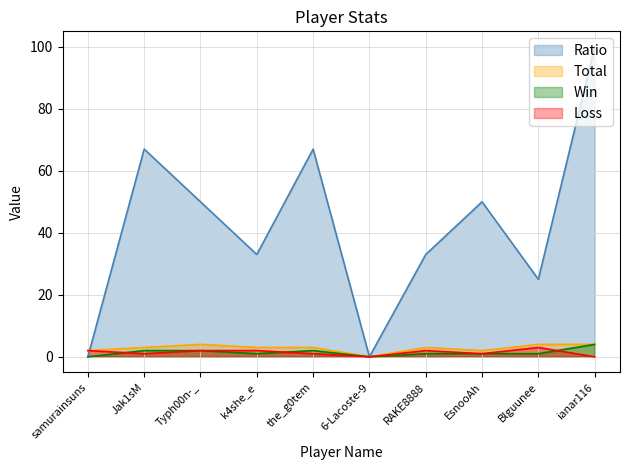

True or false: Win has a value of 0 at 6-Lacoste-9.

True